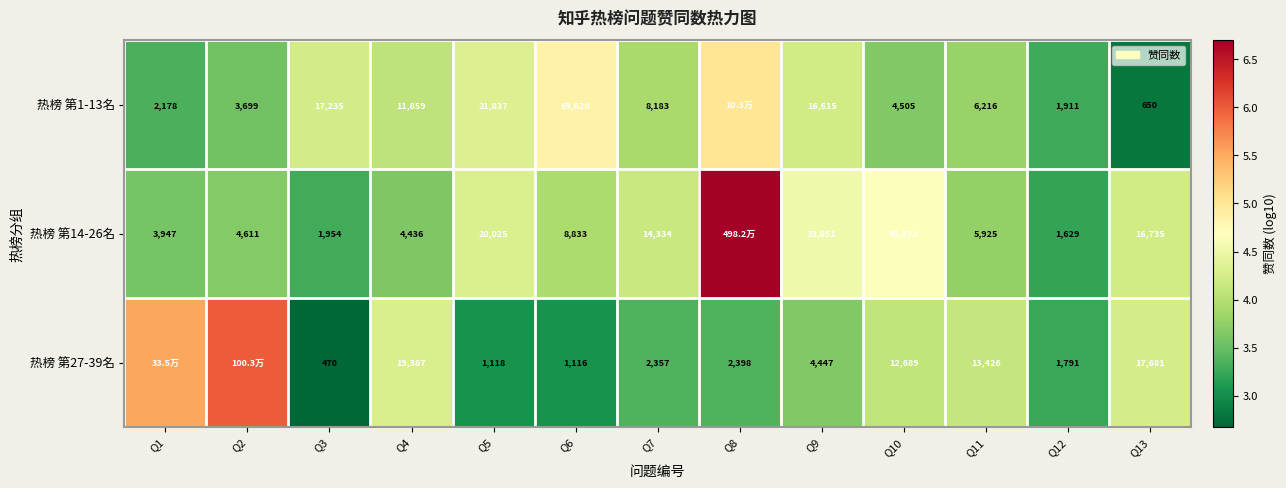

Is the value of 热榜 第27-39名 at Q8 greater than the value of 热榜 第14-26名 at Q7?

No